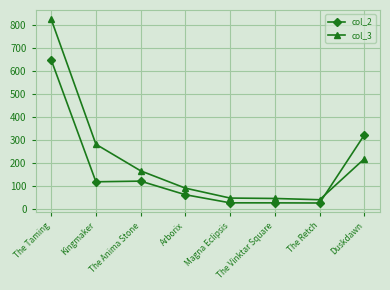

What is the sum of all col_3 values?

1700.3